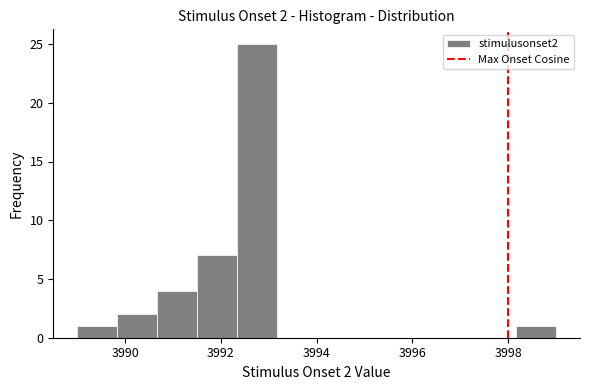

Which range on the x-axis has the tallest bar?

3992.4 to 3993.2